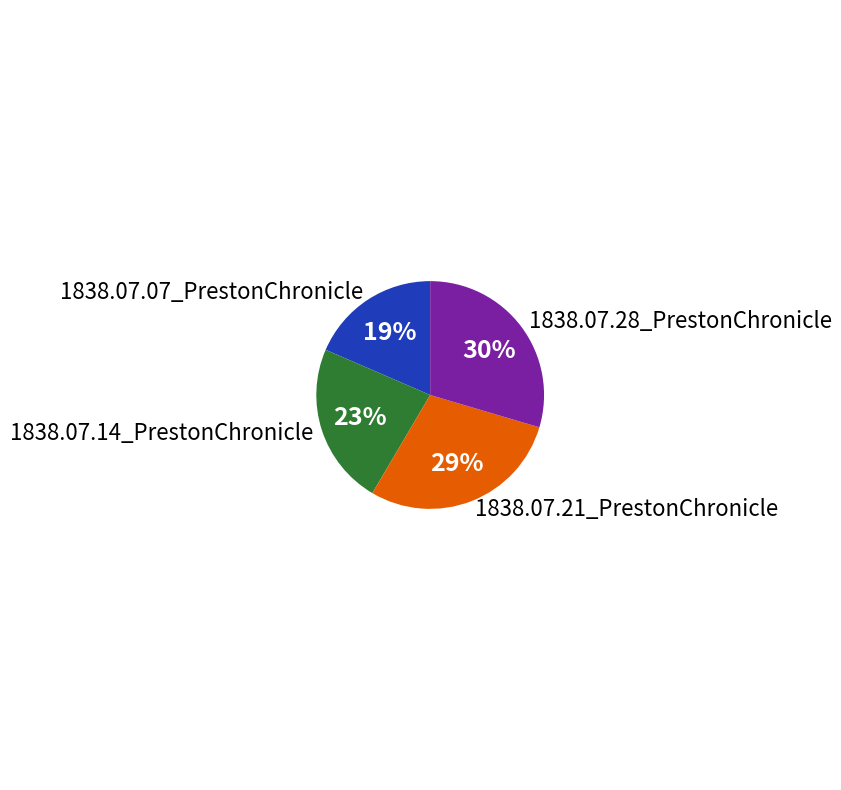

To the nearest percent, what percentage of the pie is 1838.07.28_PrestonChronicle?

30%